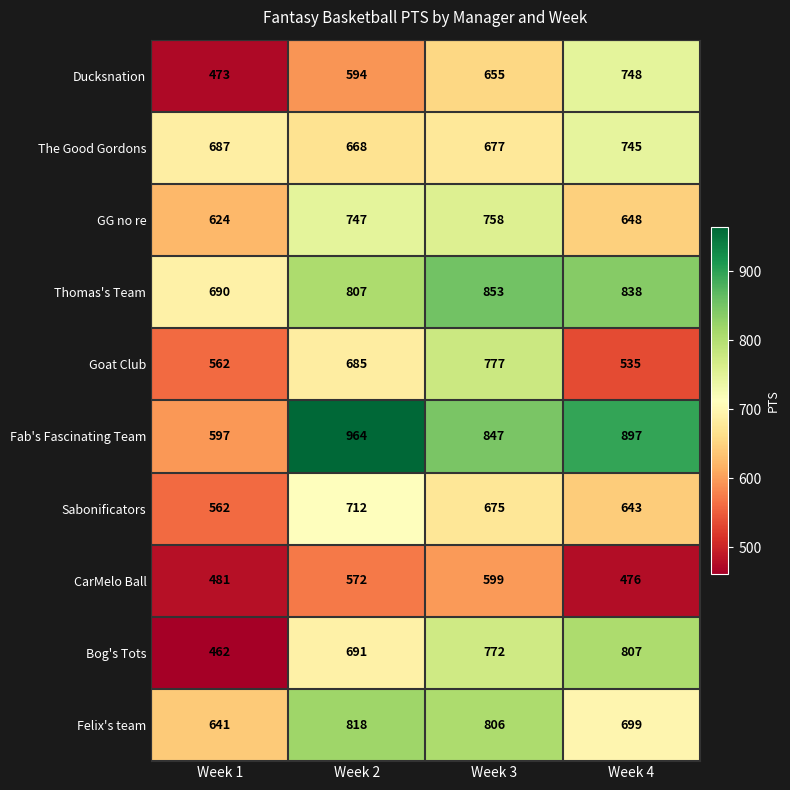

What is the total value across all series at Week 3?

7419